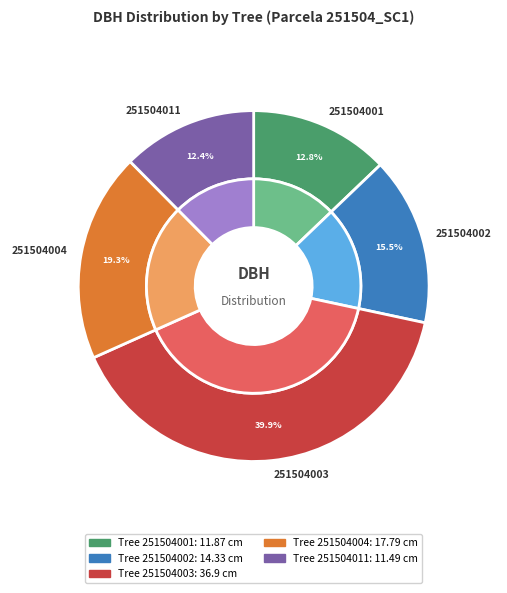

Rank the categories by value from highest to lowest.

251504003, 251504004, 251504002, 251504001, 251504011